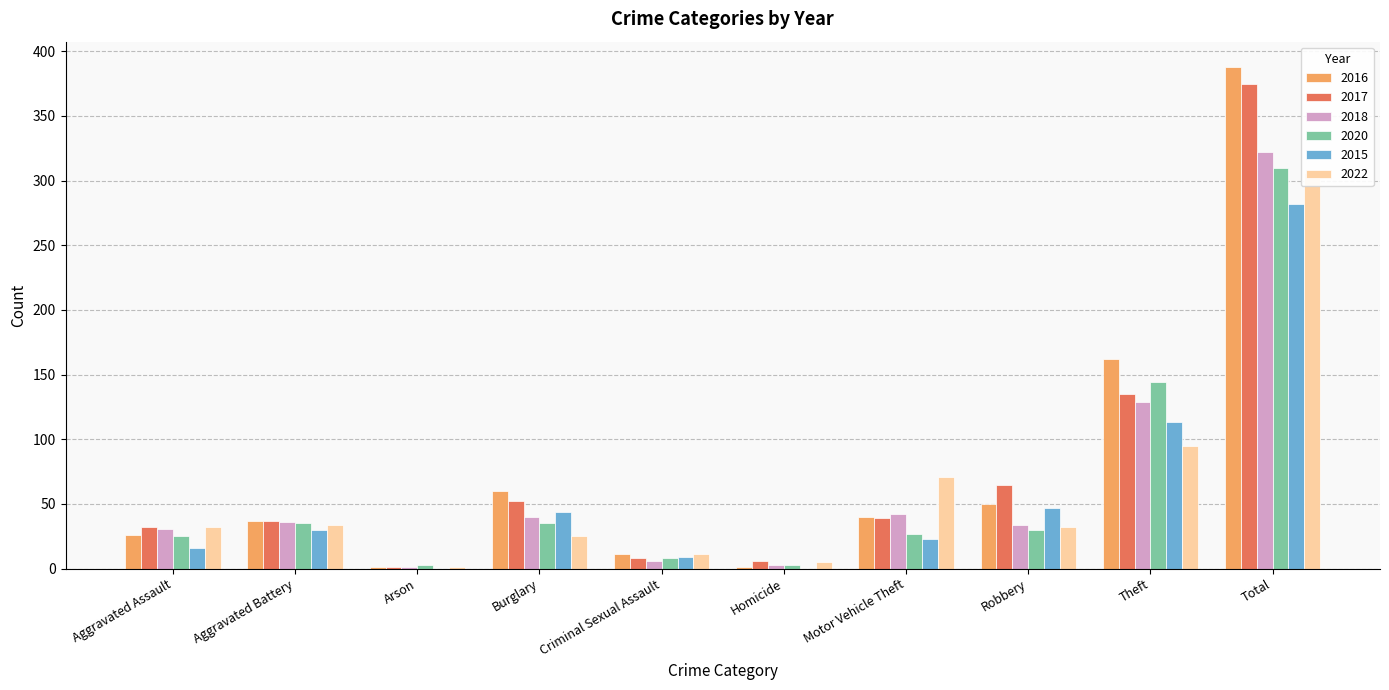

What is the label of the 4th bar from the right?

Motor Vehicle Theft